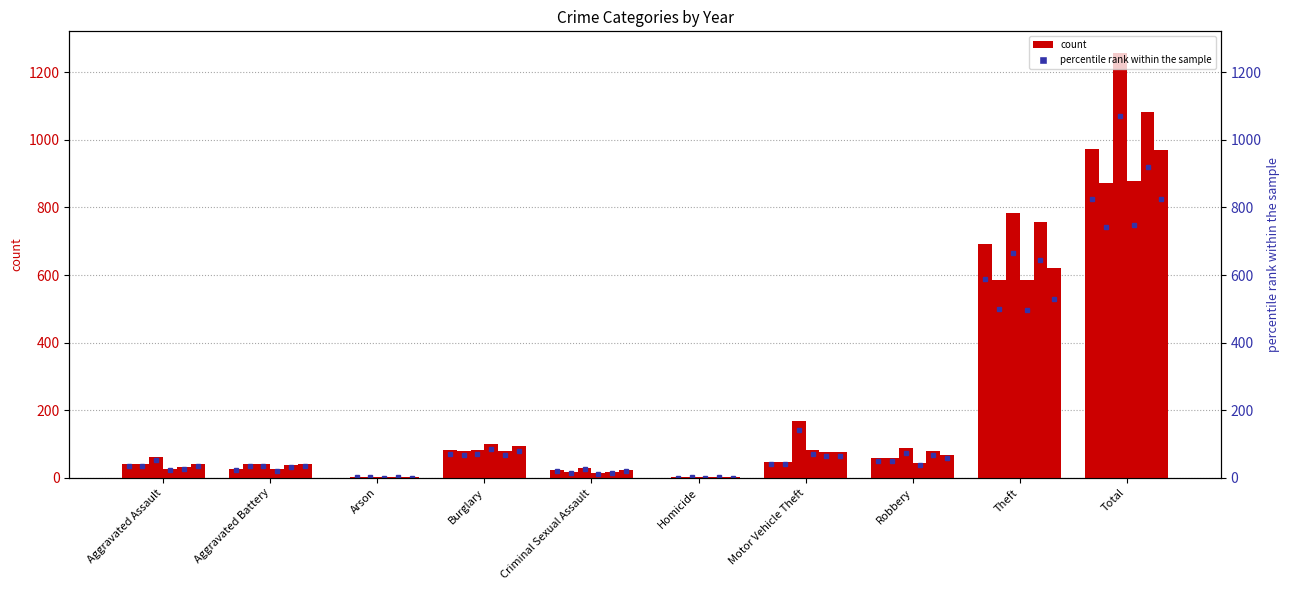

What is the difference between the second highest and minimum values in the 2015 series?

584